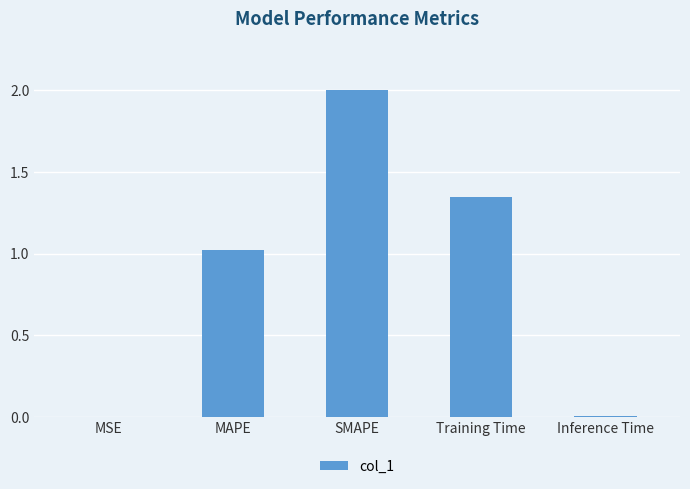

Which has a higher value, MSE or Training Time?

Training Time